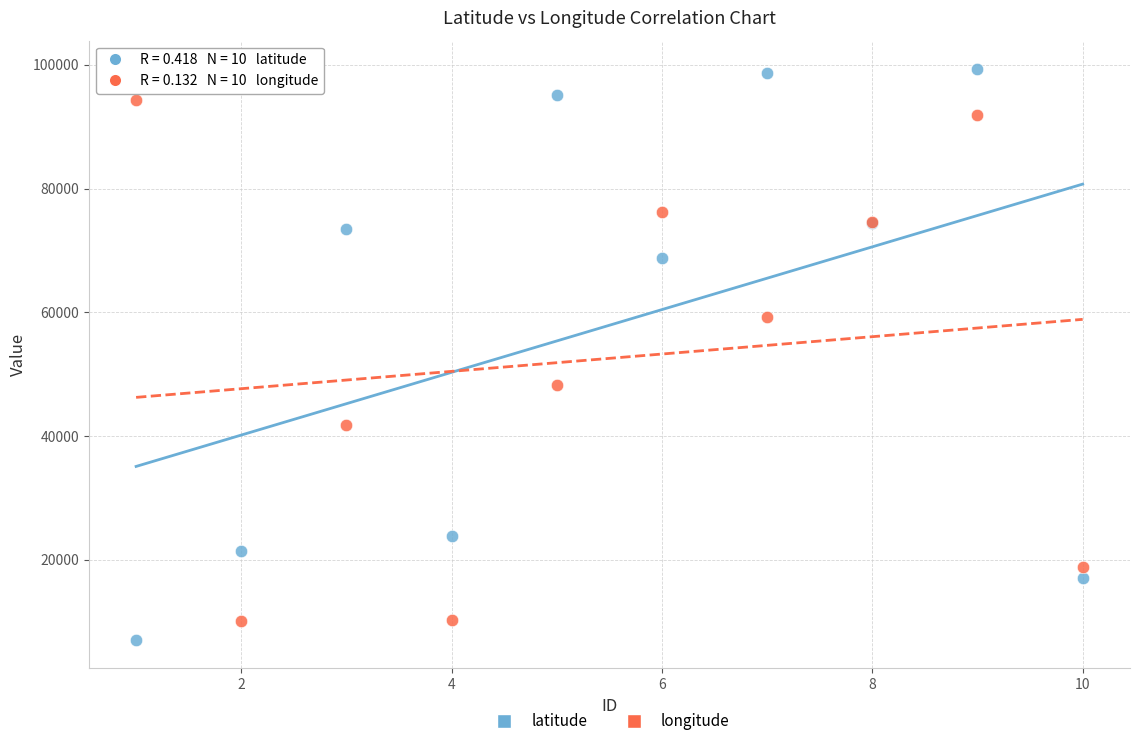

Which series has the largest Y range (max minus min)?

latitude